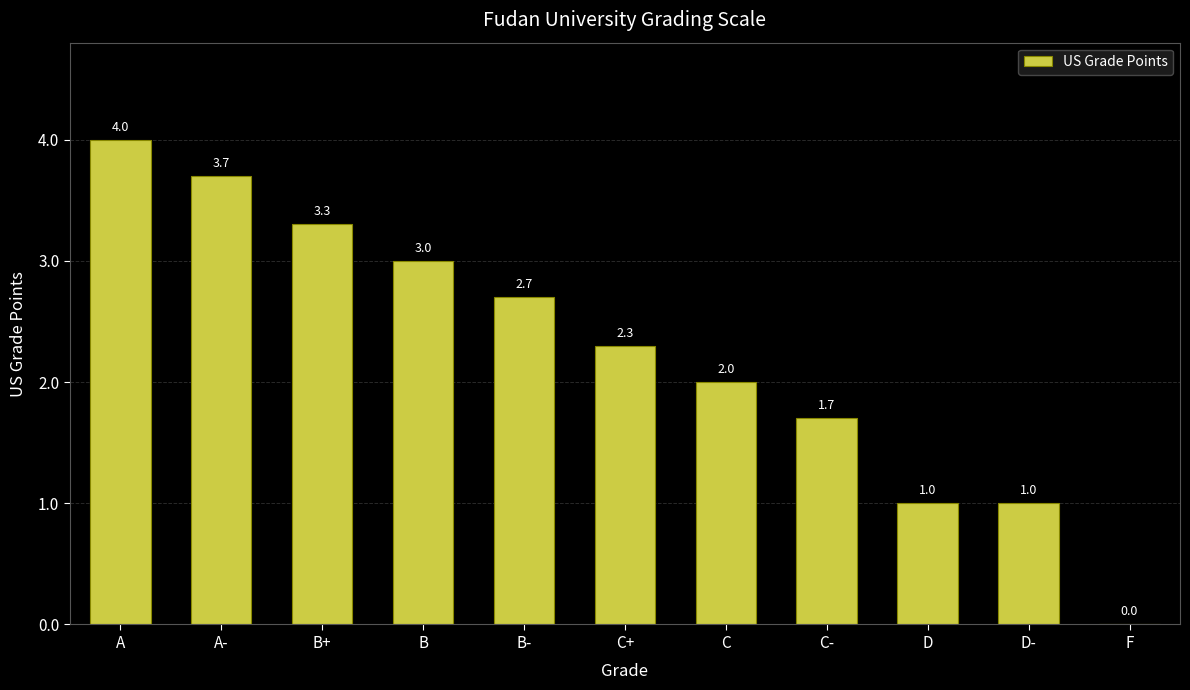

How many values are above zero?

10